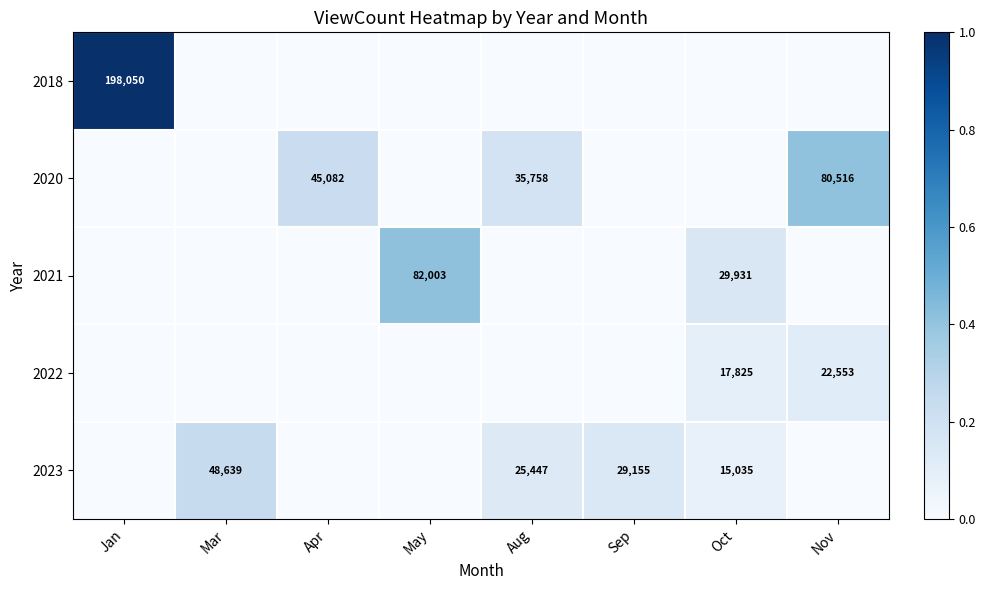

Is it true that 2023 equals 10050 at Aug?

False